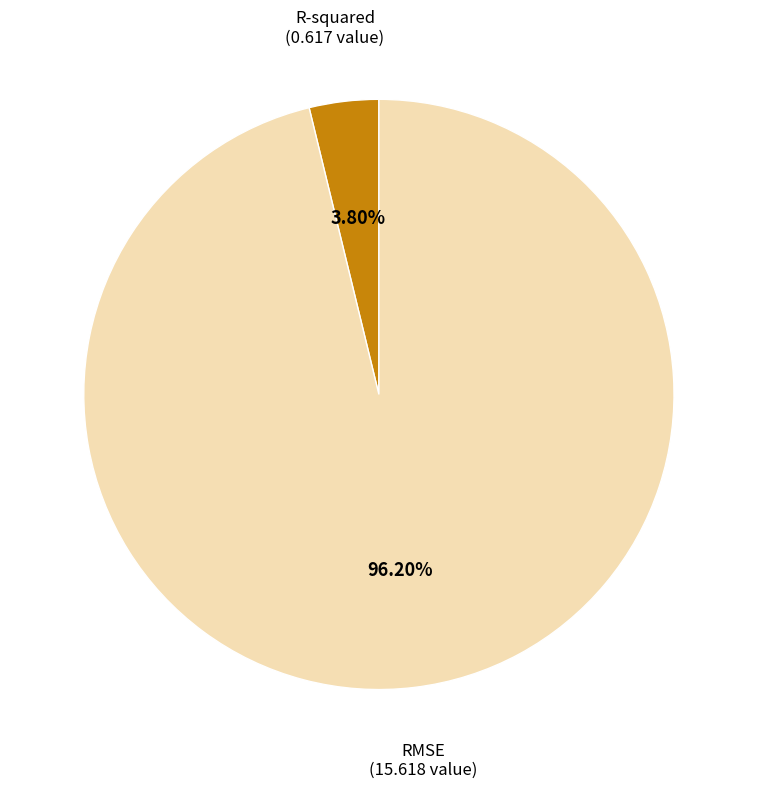

To the nearest percent, what is the average slice percentage?

50%